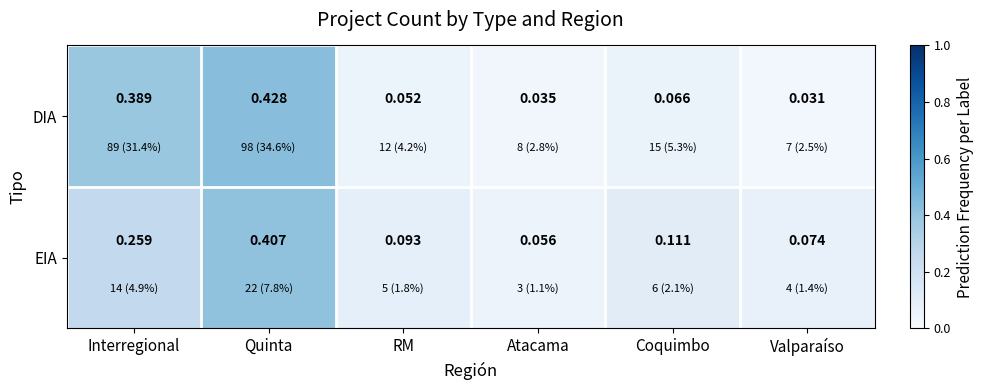

At which category does the chart reach its peak across all series?

Quinta